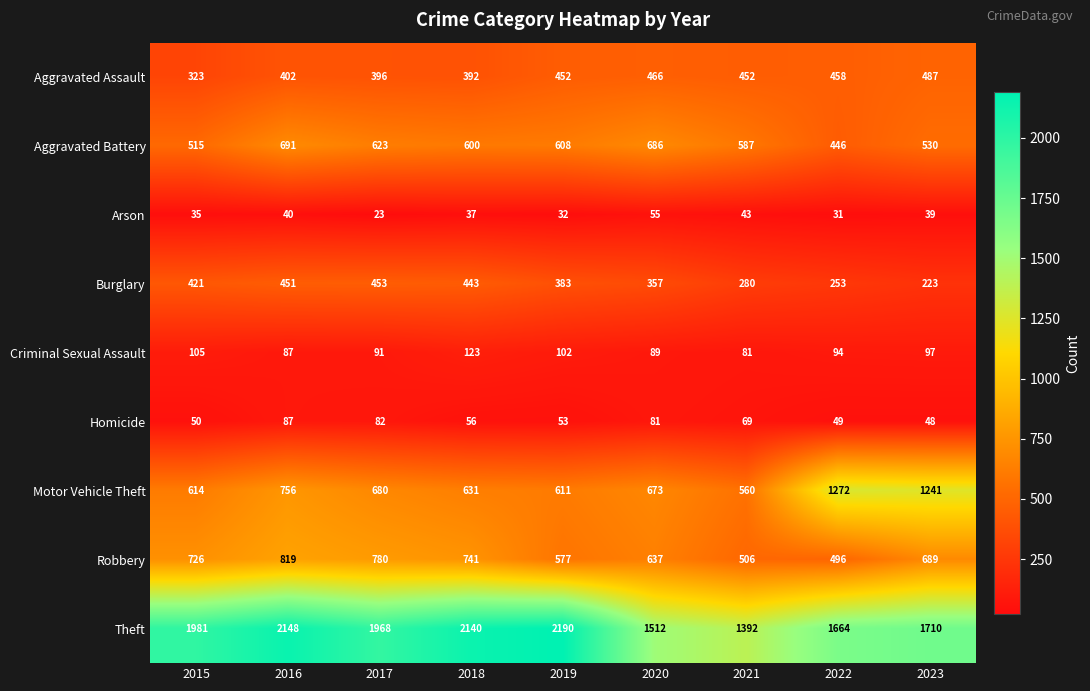

Rank the series by their maximum value, from lowest to highest.

Arson, Homicide, Criminal Sexual Assault, Burglary, Aggravated Assault, Aggravated Battery, Robbery, Motor Vehicle Theft, Theft